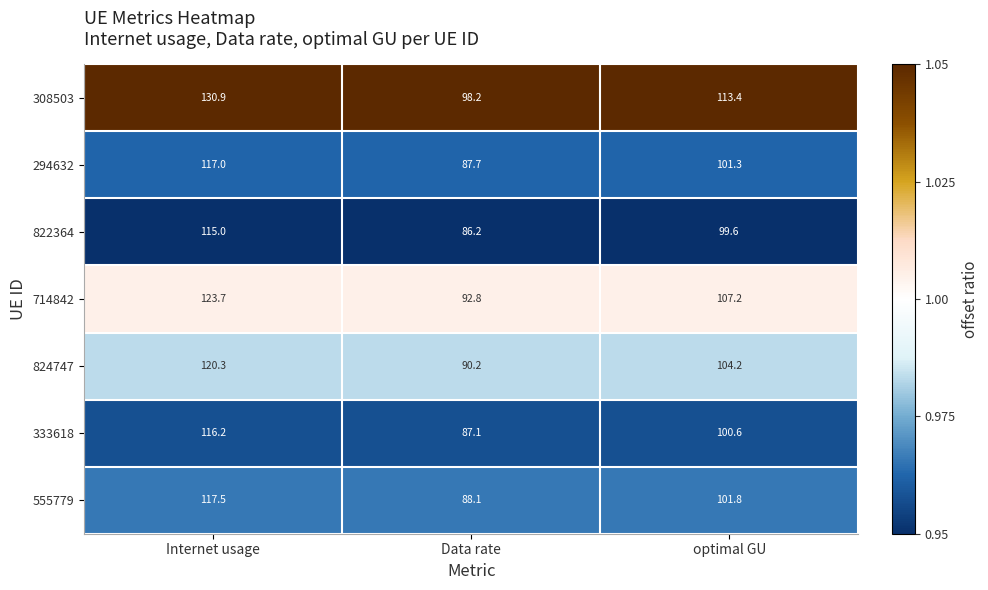

Reading right to left, what are all the values shown in this chart?

308503: optimal GU=113.4	Data rate=98.2	Internet usage=130.9
294632: optimal GU=101.3	Data rate=87.7	Internet usage=117.0
822364: optimal GU=99.6	Data rate=86.2	Internet usage=115.0
714842: optimal GU=107.2	Data rate=92.8	Internet usage=123.7
824747: optimal GU=104.2	Data rate=90.2	Internet usage=120.3
333618: optimal GU=100.6	Data rate=87.1	Internet usage=116.2
555779: optimal GU=101.8	Data rate=88.1	Internet usage=117.5